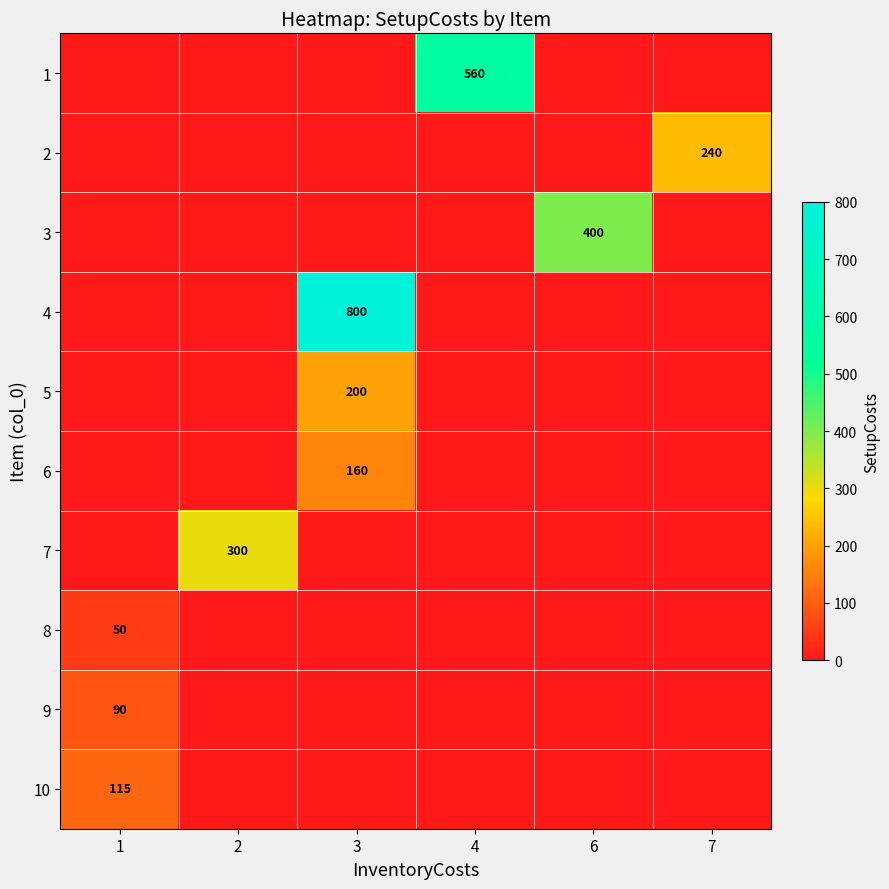

What is the difference between the maximum and second lowest values in the 10 series?

115